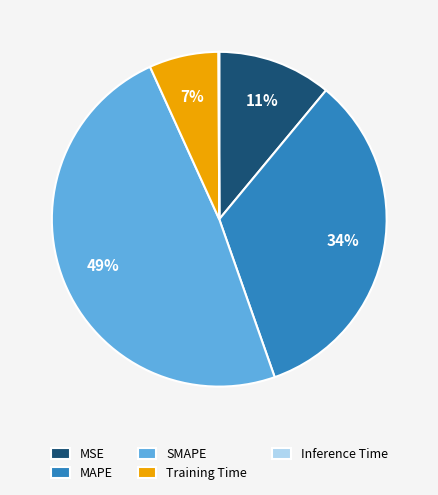

Combined, do MSE and MAPE account for over 50%?

No